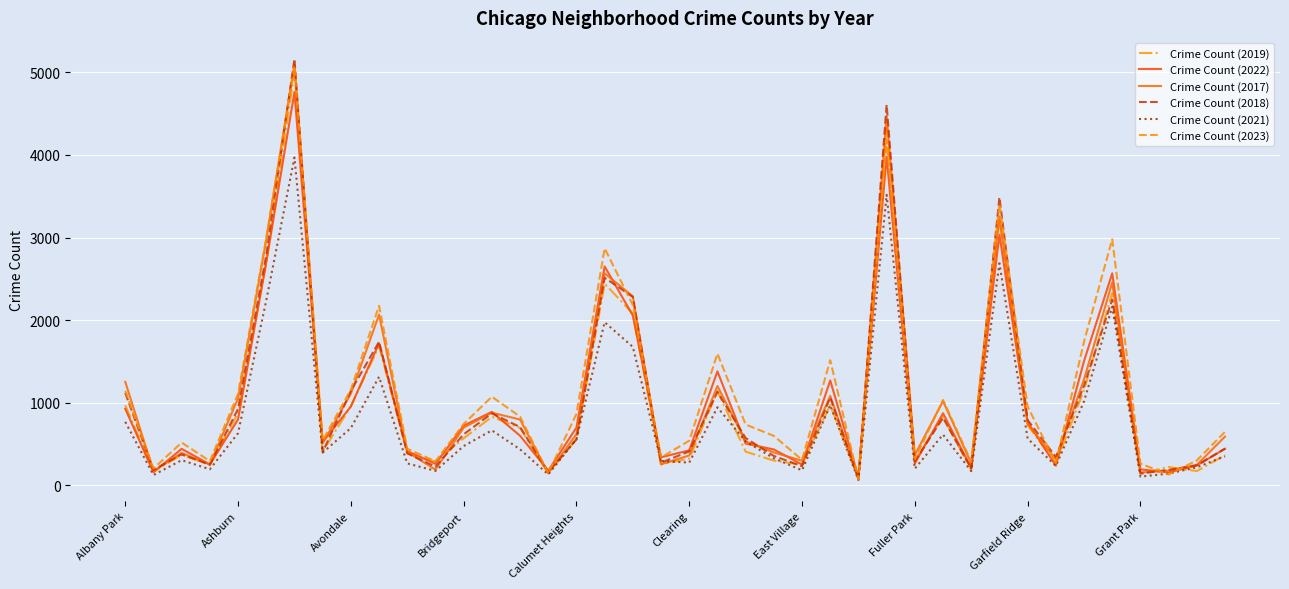

True or false: Crime Count (2023) and Crime Count (2021) intersect in this chart.

True